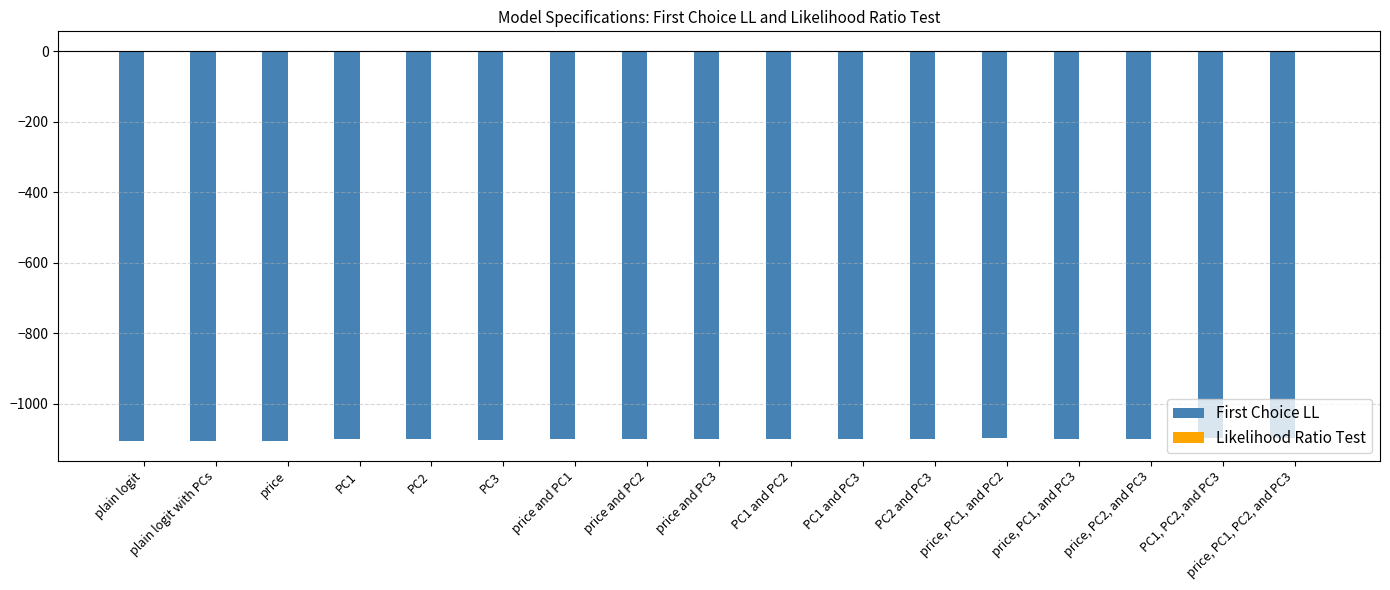

True or false: First Choice LL has a value of -1106.4 at plain logit.

True